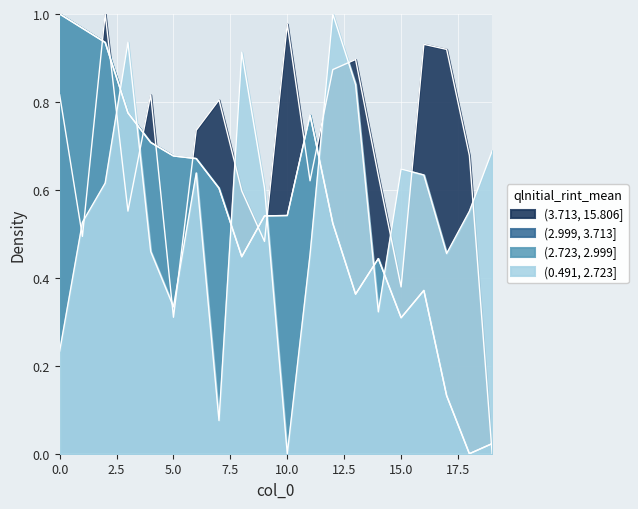

How many series are shown in this chart?

4